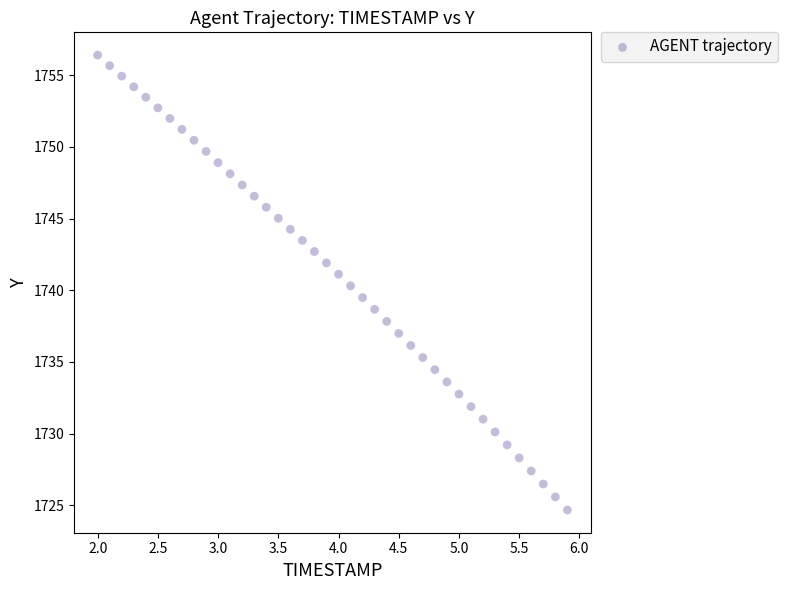

What is the range of Y values (max minus min)?

31.7